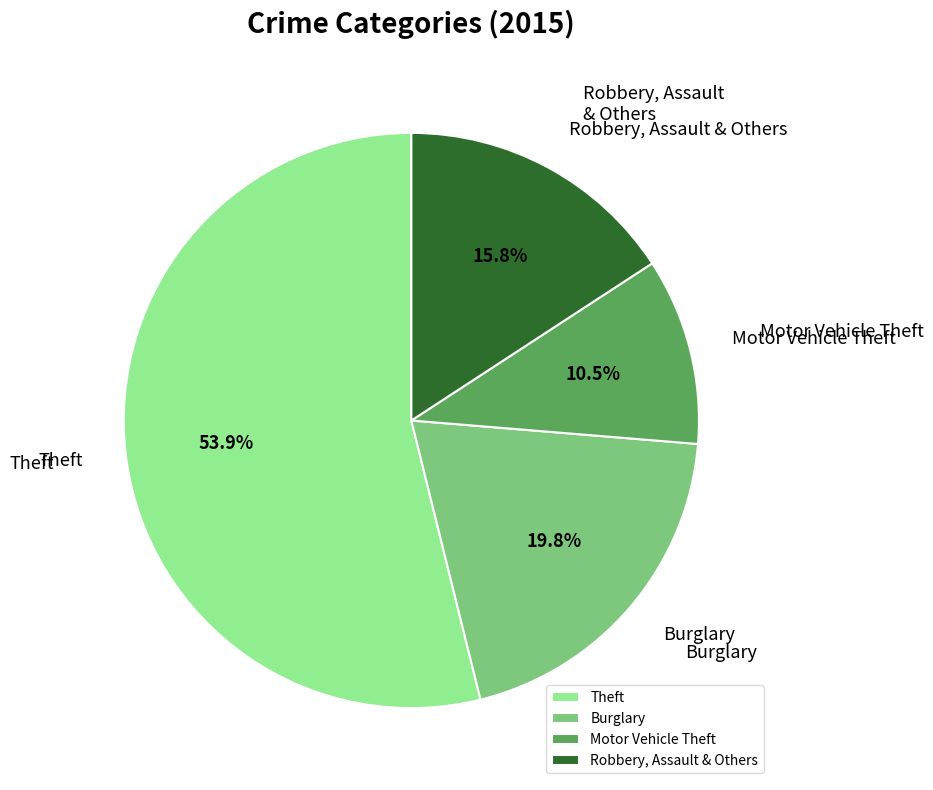

How much of the chart is everything except Theft?

46.1%